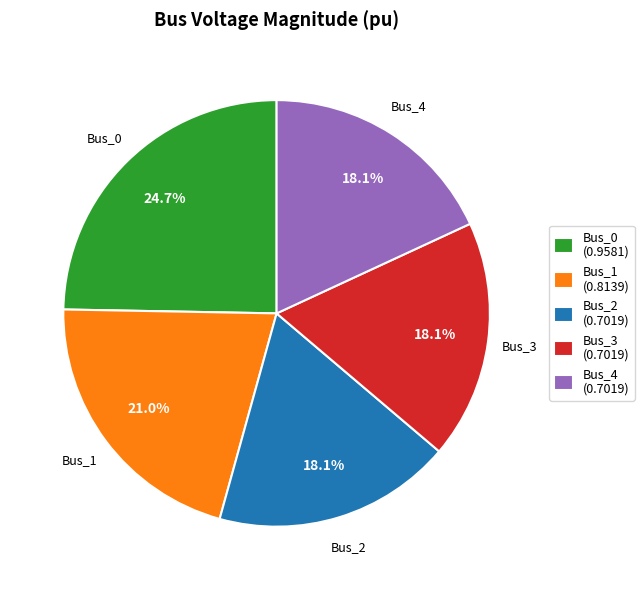

Count the number of slices in the pie.

5